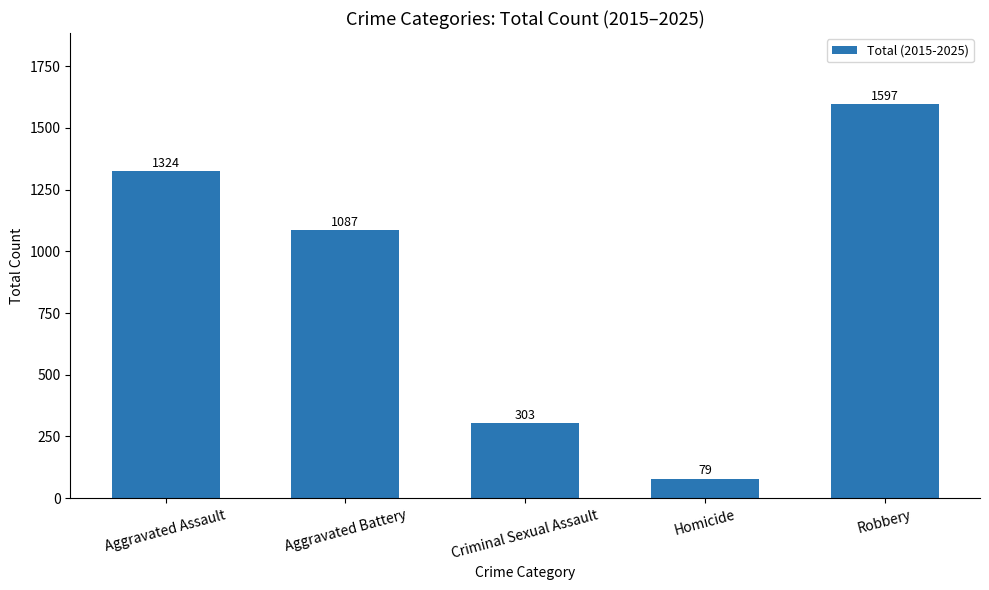

At which label is the value closest to 838?

Aggravated Battery